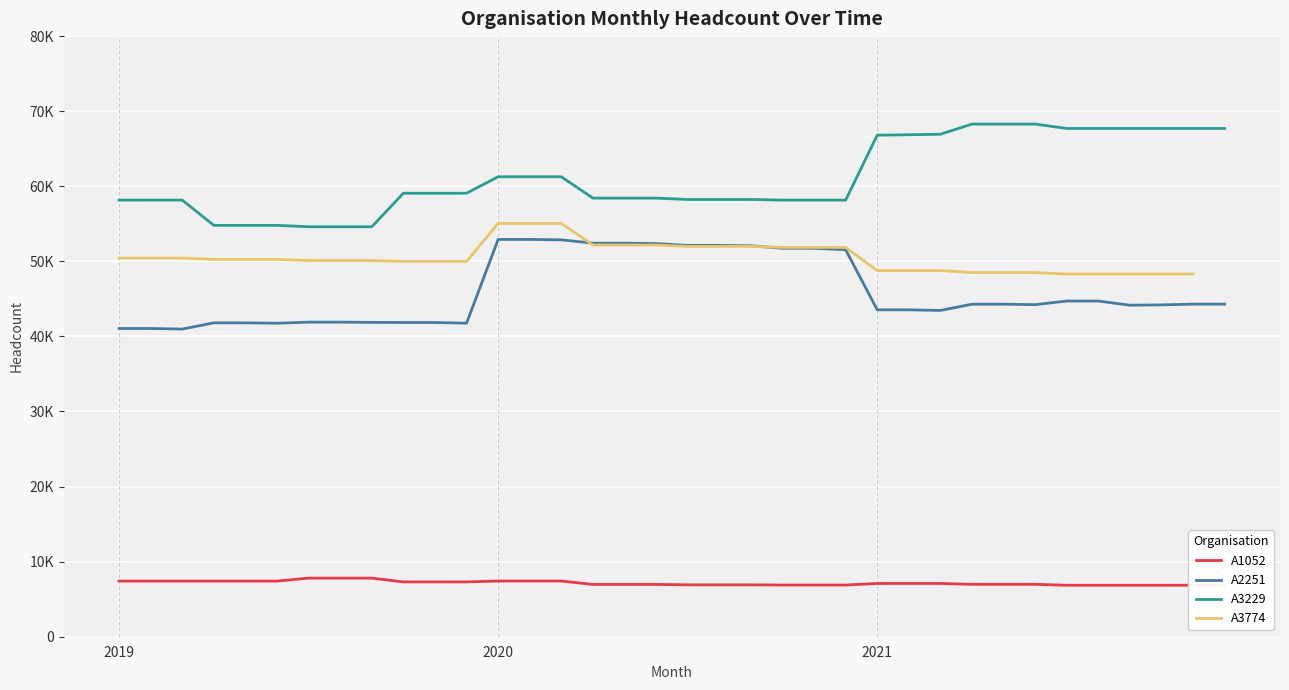

What is the difference between the maximum and minimum values in the A1052 series?

983.0